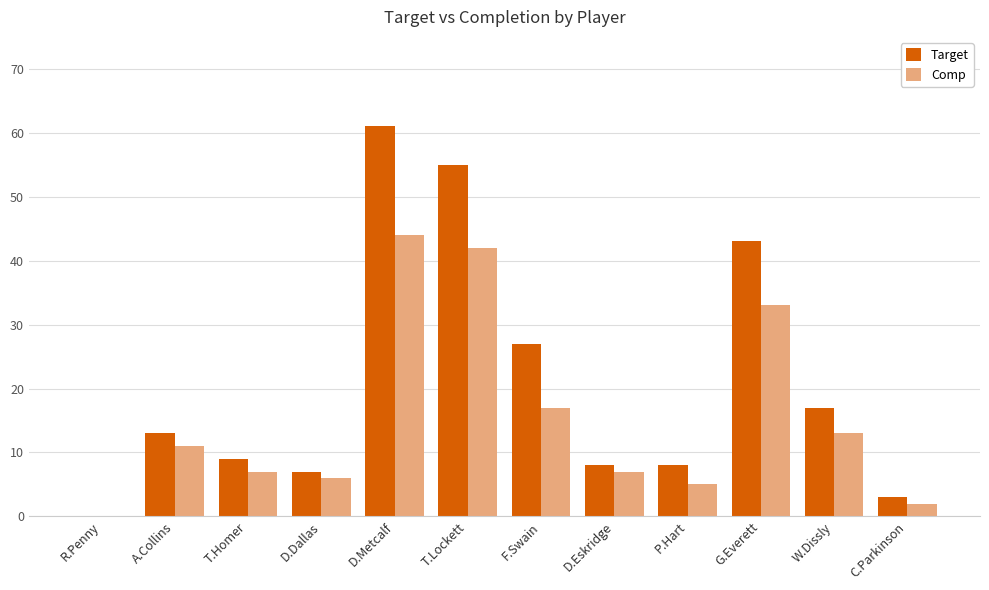

Is the value of Comp at D.Dallas greater than the value of Target at A.Collins?

No